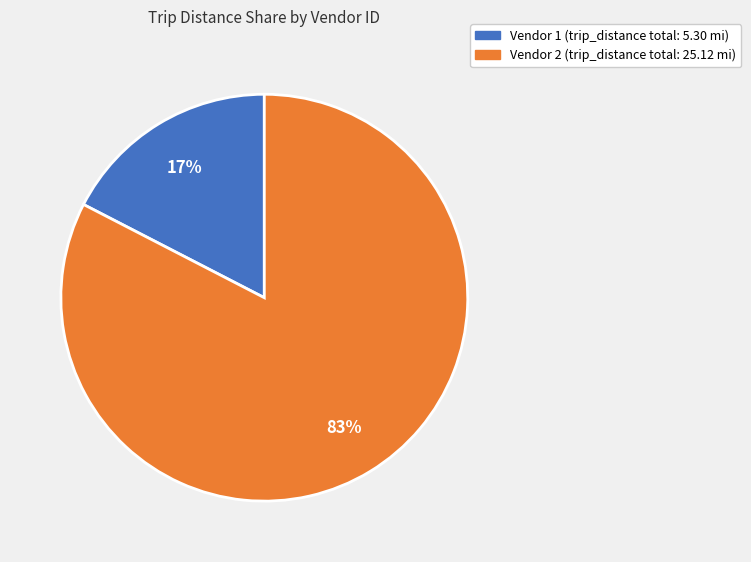

To the nearest percent, what is the average slice percentage?

50%